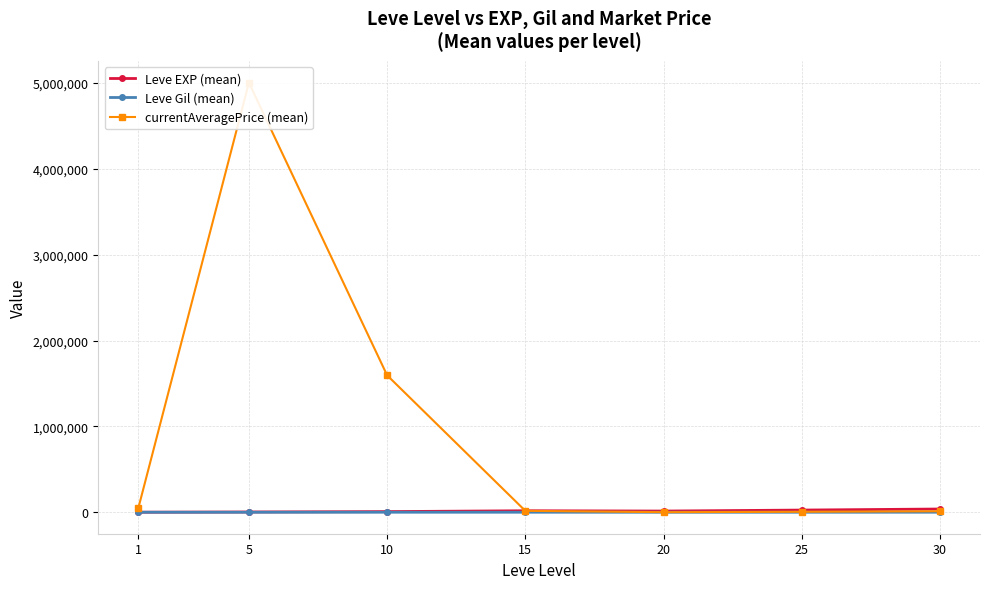

What are all the series names shown in the legend?

Leve EXP (mean), Leve Gil (mean), currentAveragePrice (mean)